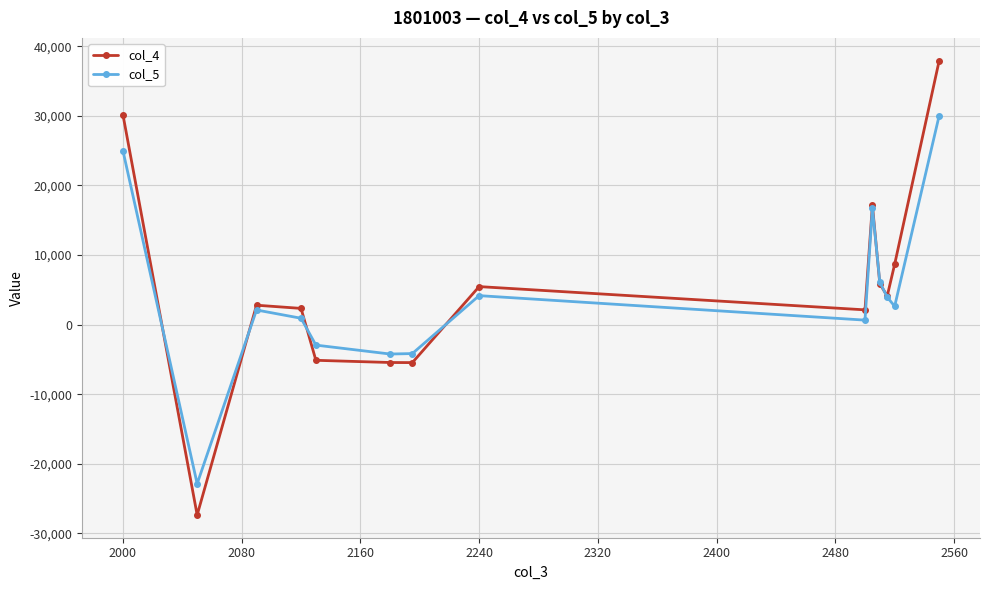

List the series in order of their peak value, highest first.

col_4, col_5